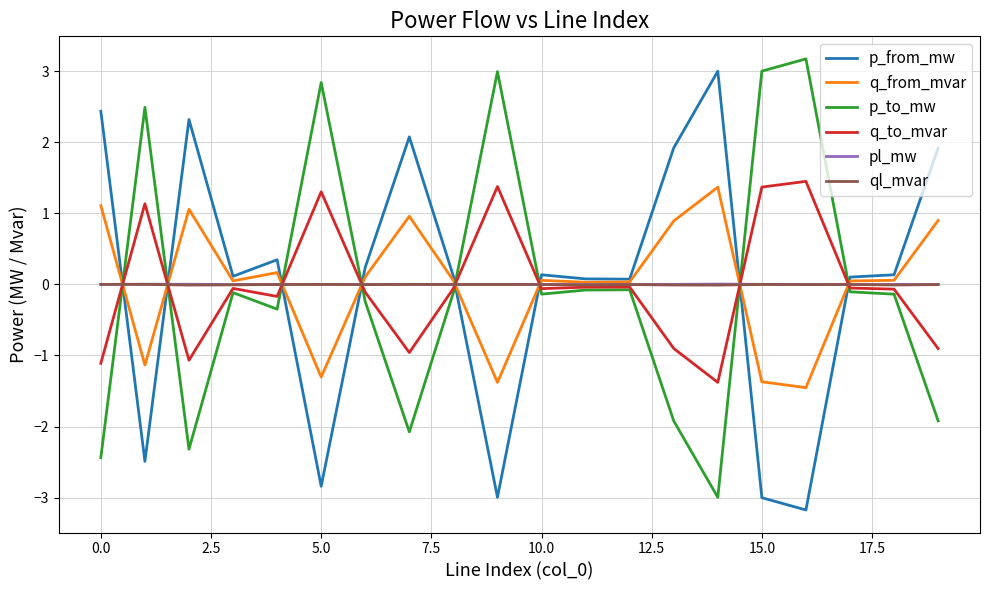

Which series ends up on top after the final intersection of ql_mvar and p_to_mw?

ql_mvar